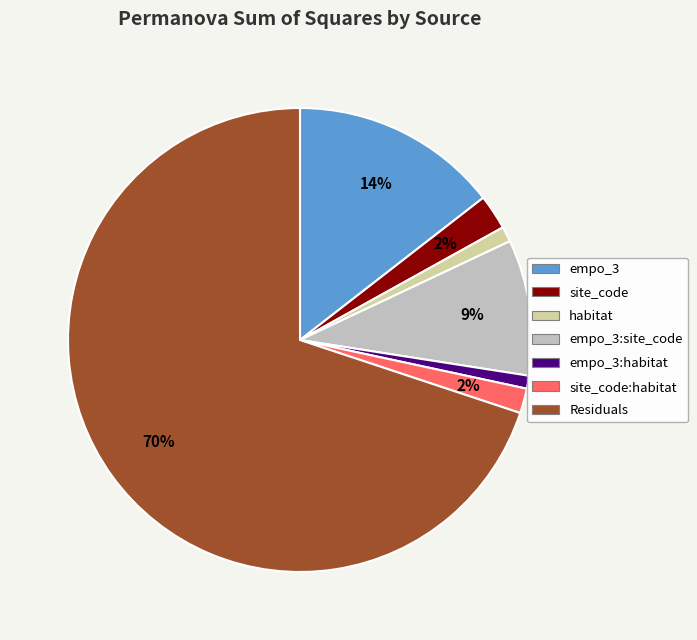

Count the number of slices in the pie.

7